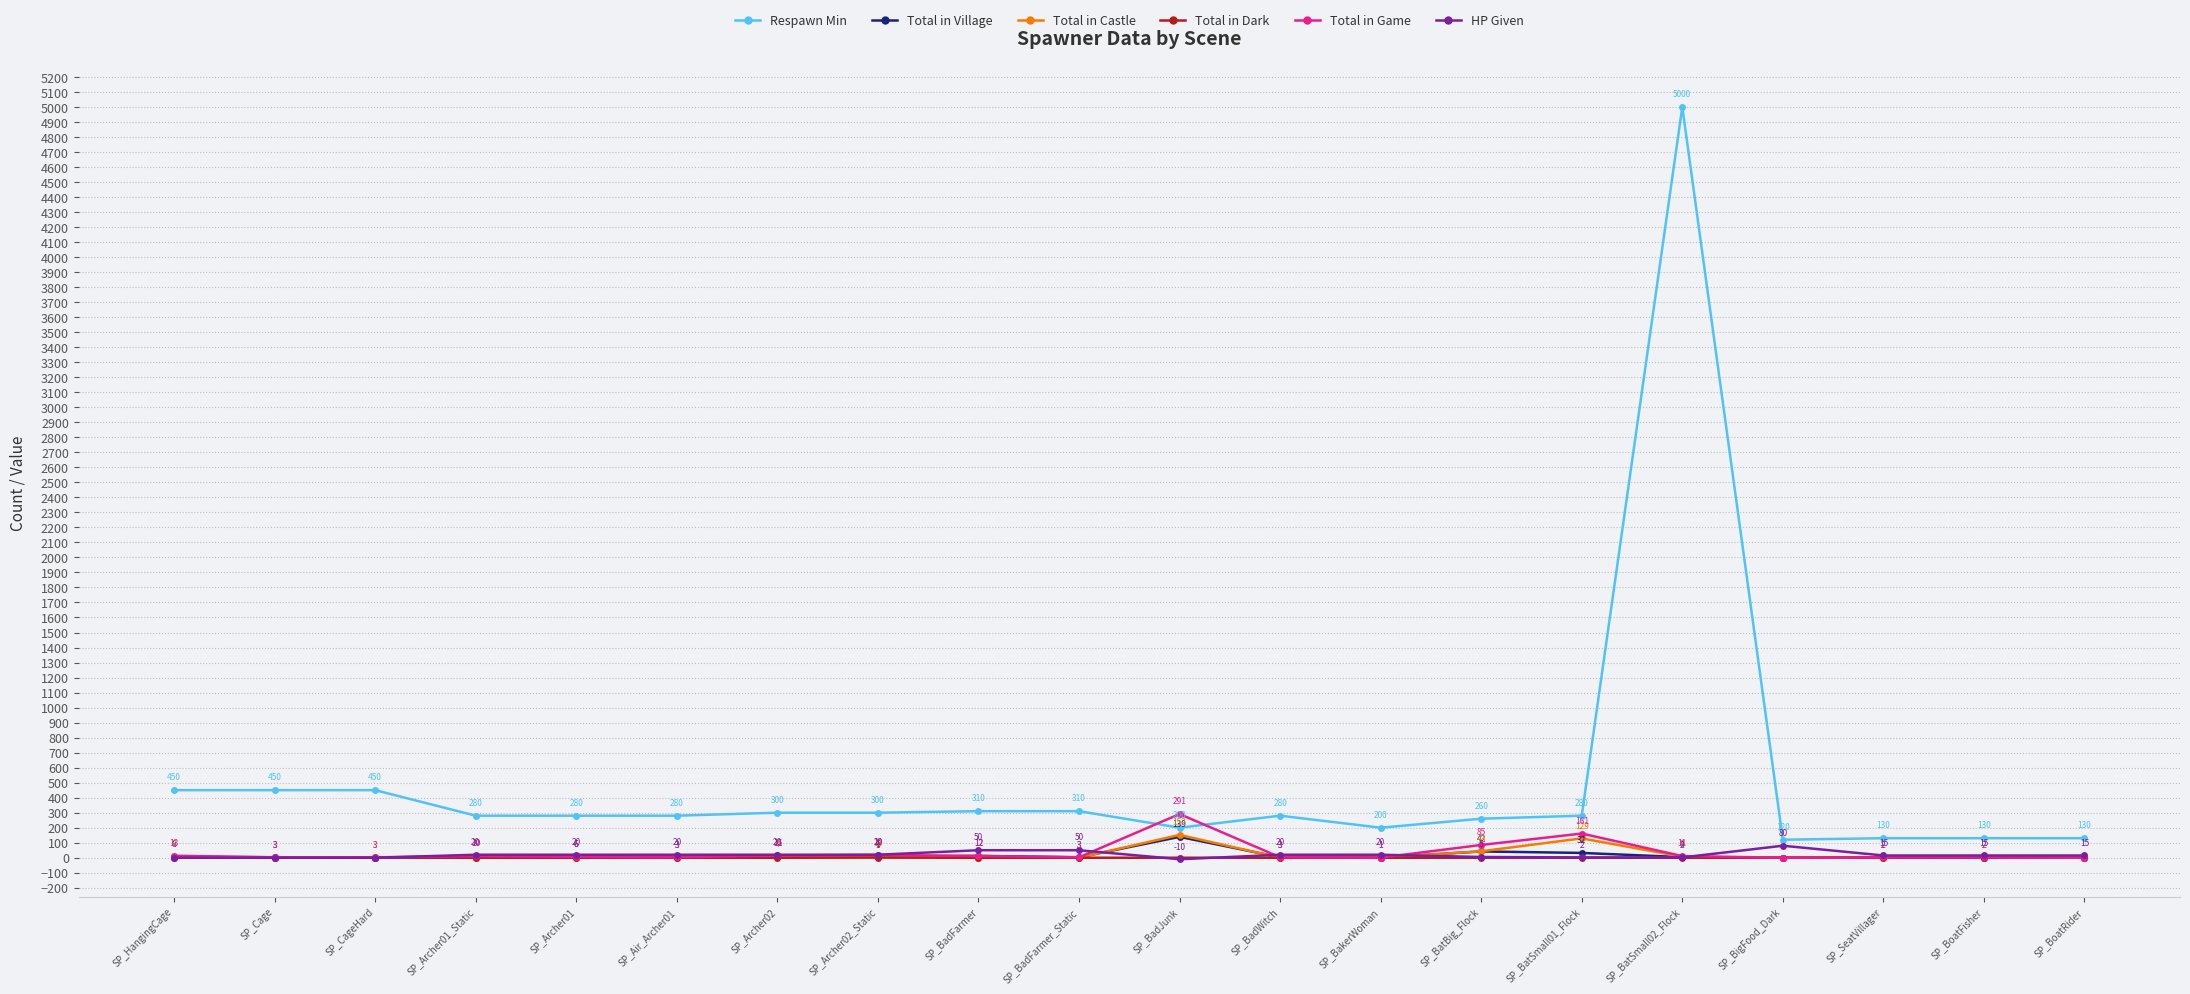

What is the approximate value of HP Given at SP_Archer02, to the nearest 5?

20